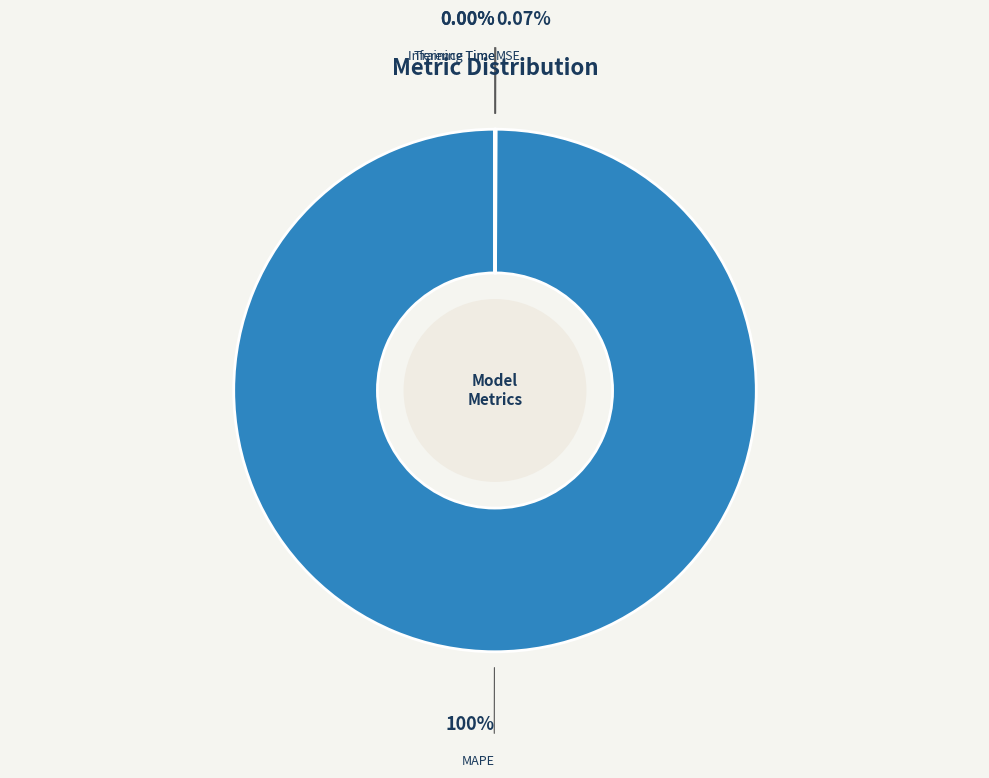

Does any single category account for the majority?

Yes